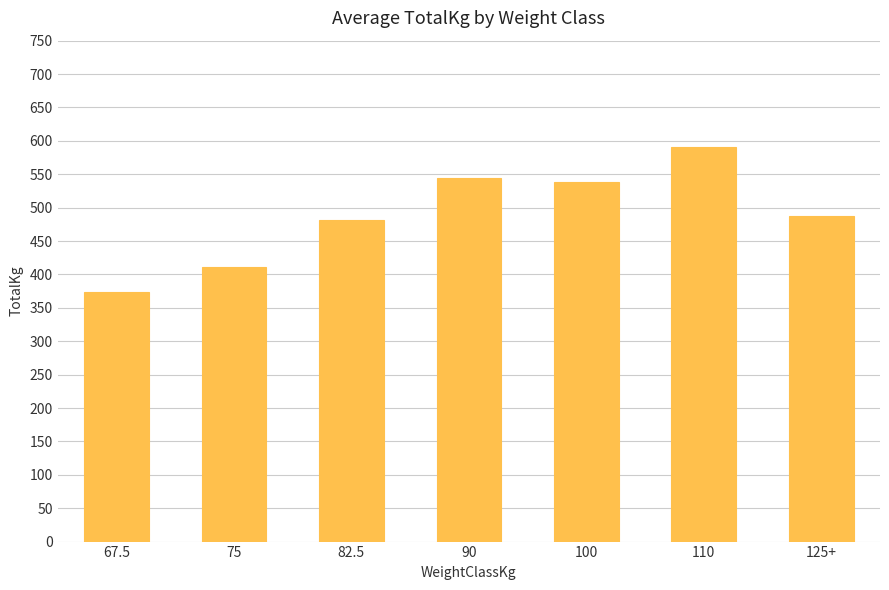

Does the chart contain any negative values?

No